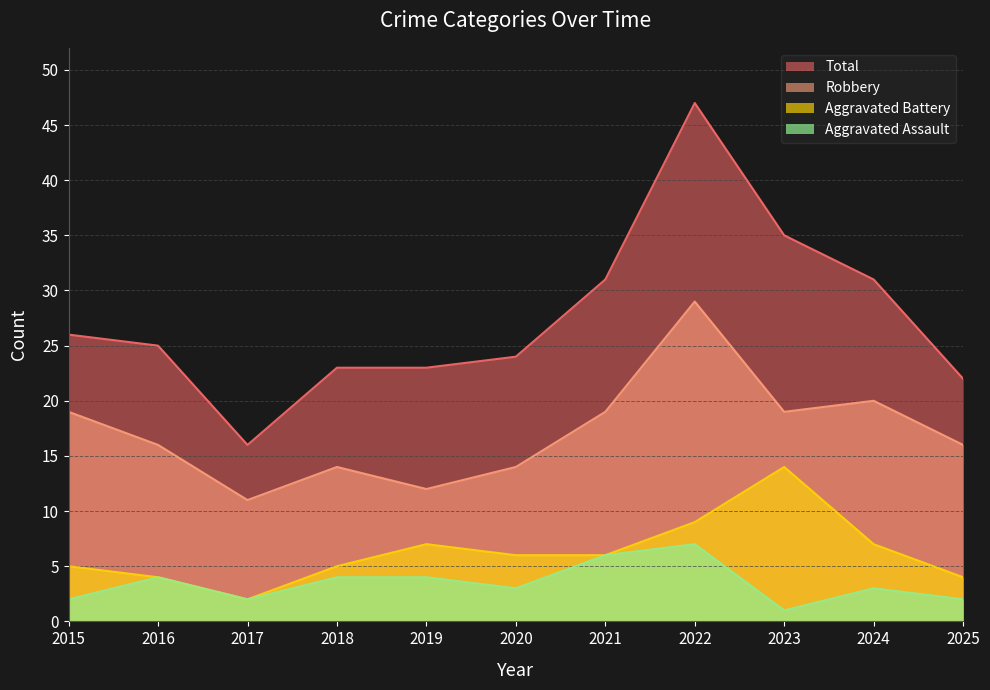

Reading left to right, what are all the values shown in this chart?

Aggravated Assault: 2015=2	2016=4	2017=2	2018=4	2019=4	2020=3	2021=6	2022=7	2023=1	2024=3	2025=2
Aggravated Battery: 2015=5	2016=4	2017=2	2018=5	2019=7	2020=6	2021=6	2022=9	2023=14	2024=7	2025=4
Robbery: 2015=19	2016=16	2017=11	2018=14	2019=12	2020=14	2021=19	2022=29	2023=19	2024=20	2025=16
Total: 2015=26	2016=25	2017=16	2018=23	2019=23	2020=24	2021=31	2022=47	2023=35	2024=31	2025=22